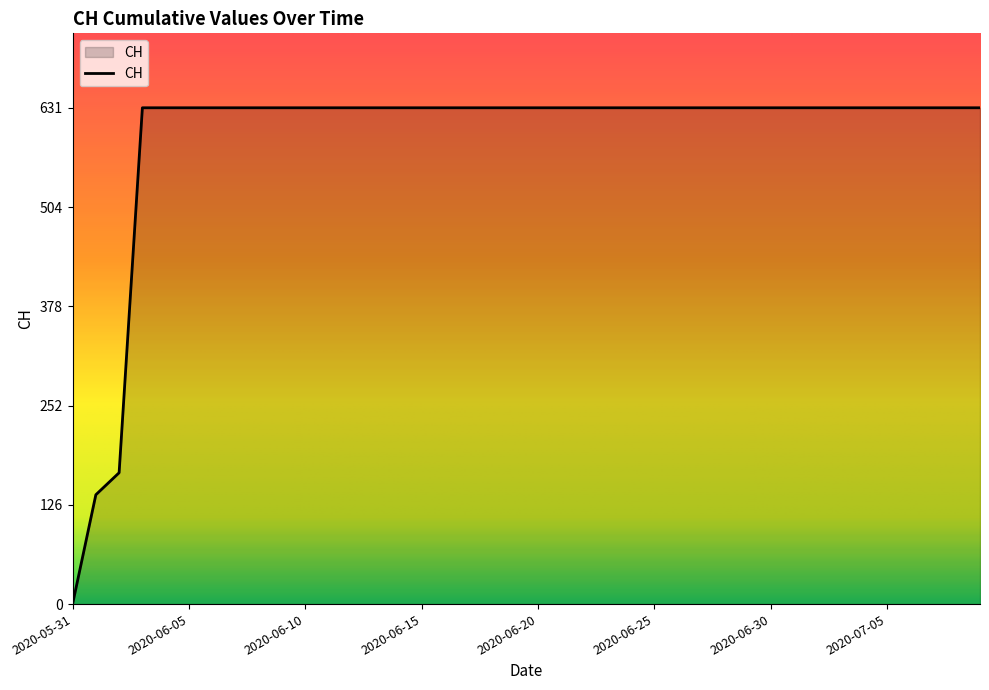

List the labels in order of value, smallest first.

2020-05-31, 2020-06-01, 2020-06-02, 2020-06-03, 2020-06-04, 2020-06-05, 2020-06-06, 2020-06-07, 2020-06-08, 2020-06-09, 2020-06-10, 2020-06-11, 2020-06-12, 2020-06-13, 2020-06-14, 2020-06-15, 2020-06-16, 2020-06-17, 2020-06-18, 2020-06-19, 2020-06-20, 2020-06-21, 2020-06-22, 2020-06-23, 2020-06-24, 2020-06-25, 2020-06-26, 2020-06-27, 2020-06-28, 2020-06-29, 2020-06-30, 2020-07-01, 2020-07-02, 2020-07-03, 2020-07-04, 2020-07-05, 2020-07-06, 2020-07-07, 2020-07-08, 2020-07-09